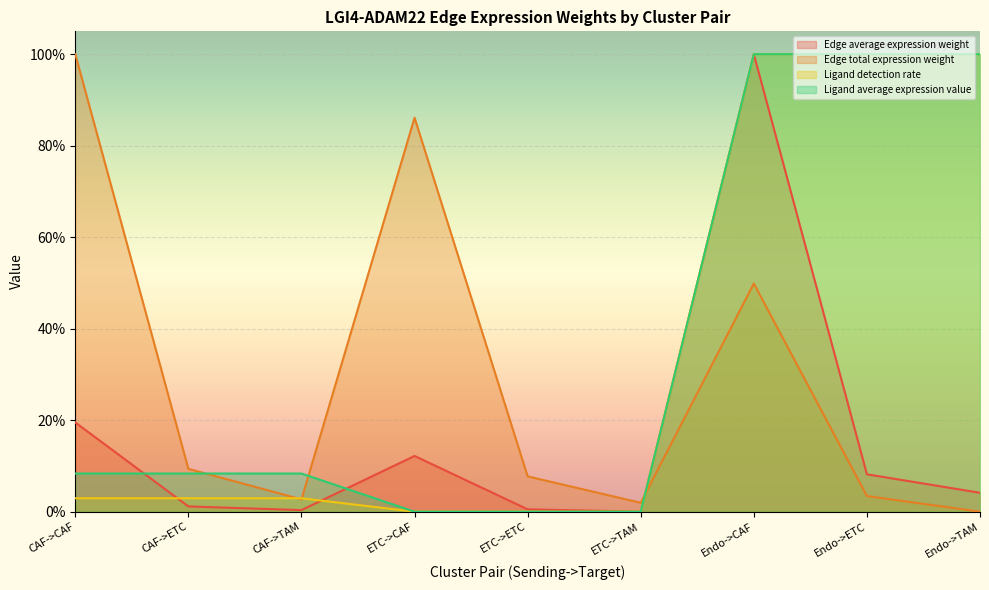

How many values in Edge total expression weight are above zero?

8